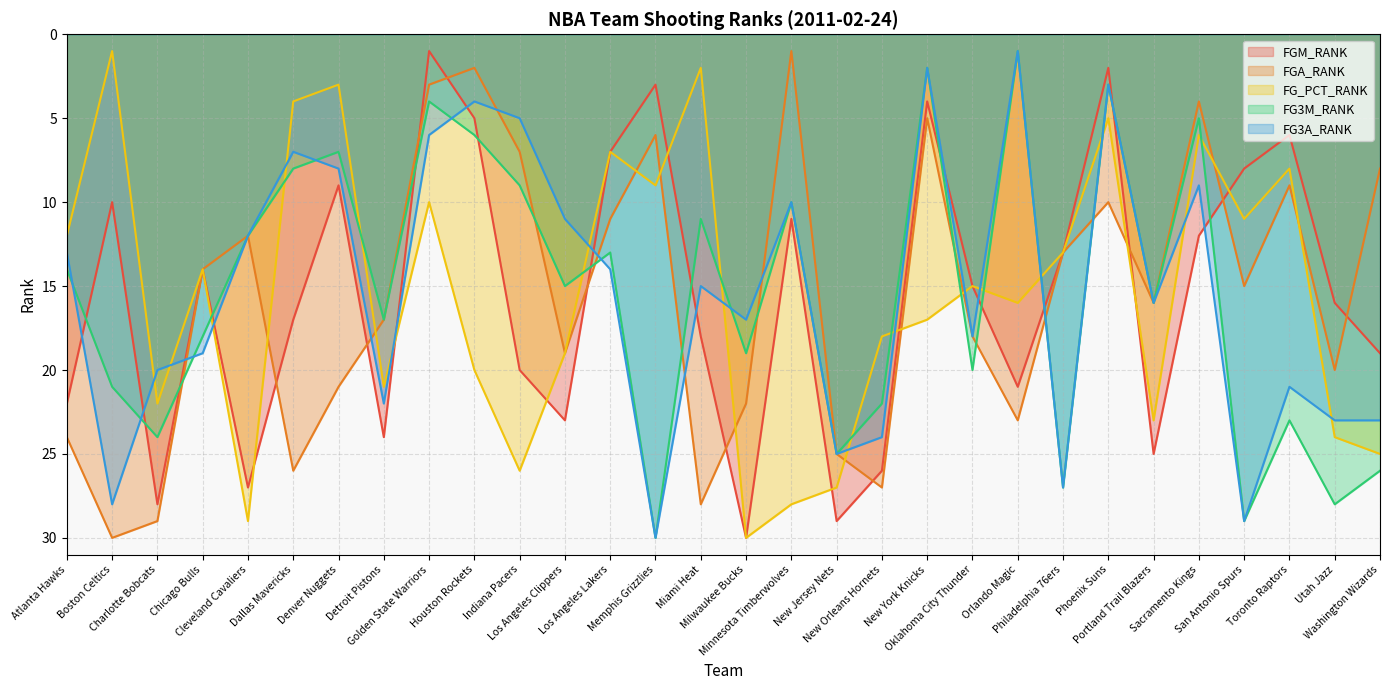

What is the value of the FG3M_RANK point at the 19th from the left?

22